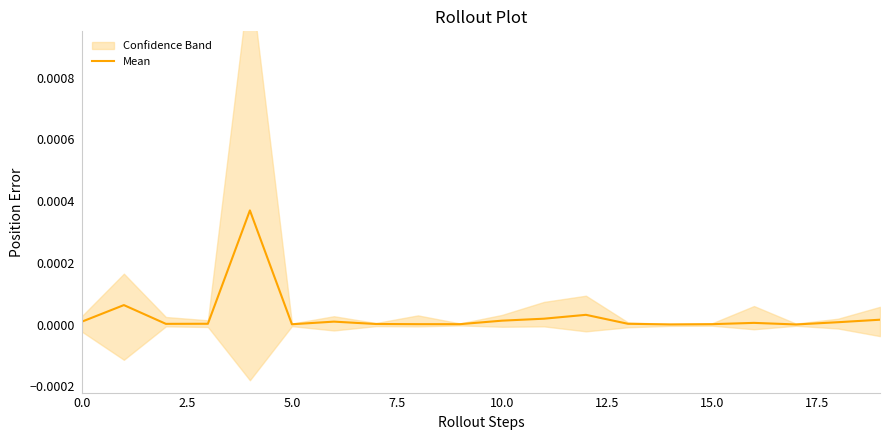

True or false: Mean has a value of 0.0 at 0.0.

True